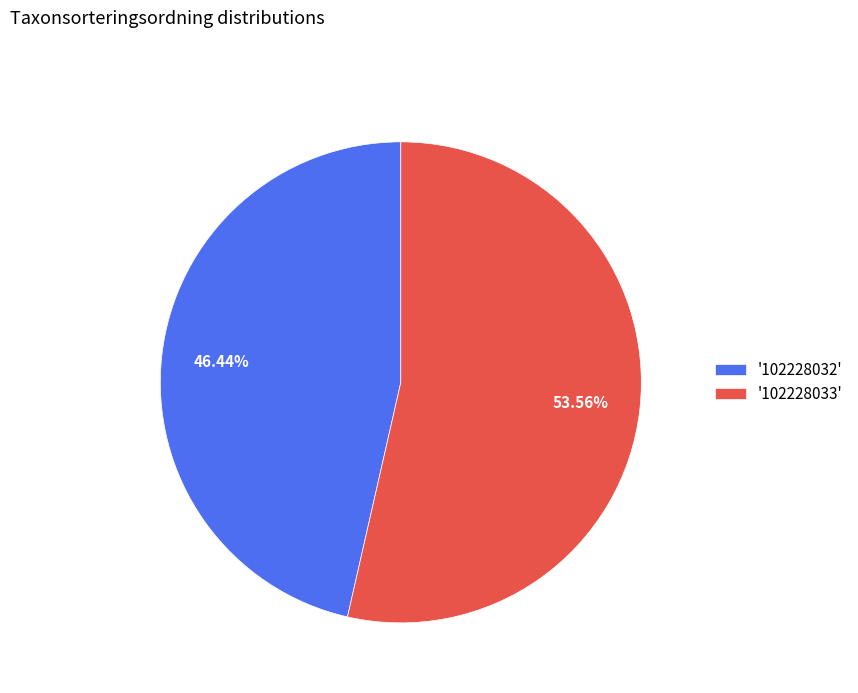

Combined, do '102228032' and '102228033' account for over 50%?

Yes